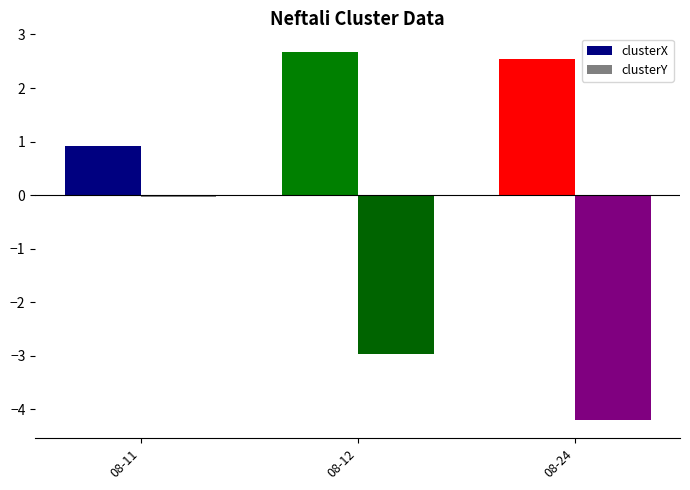

How many data points in clusterX are above 2?

2